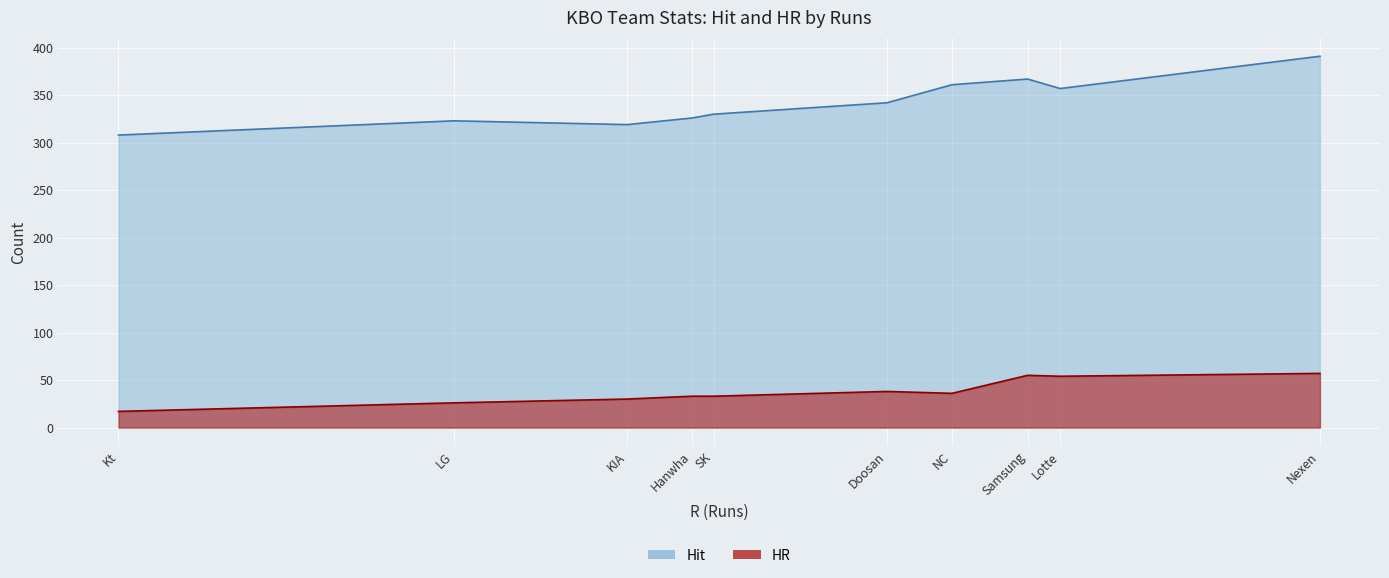

At which category is the sum across all series the highest?

Nexen